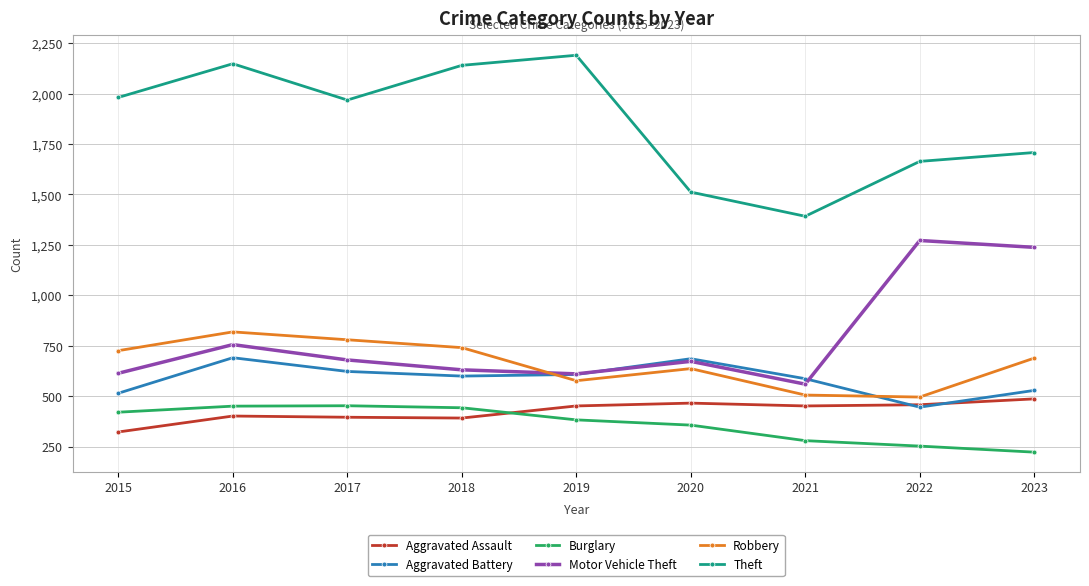

Which series has the largest range (max minus min)?

Theft